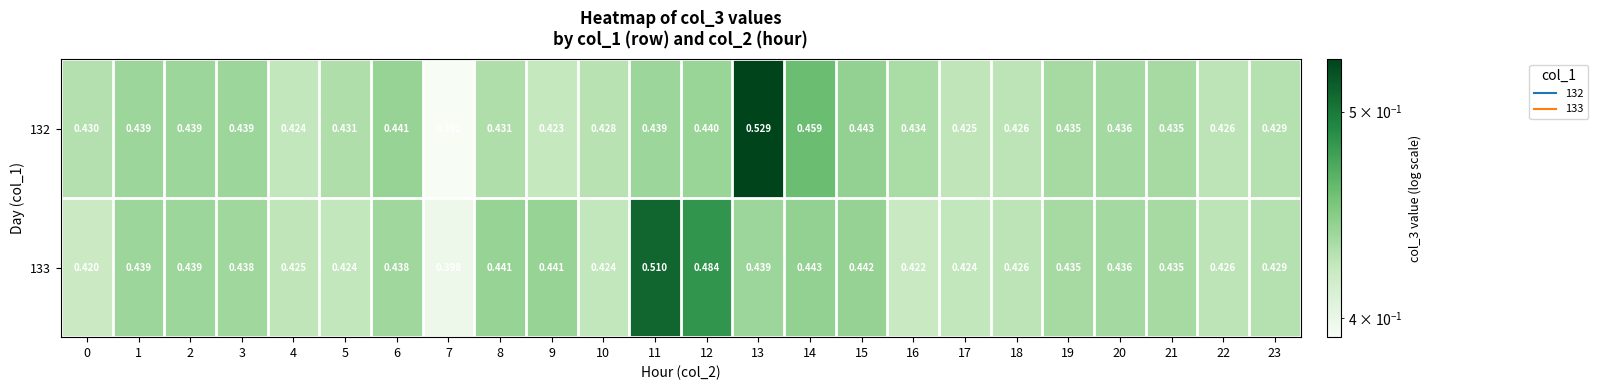

Is the value of 132 at 21 greater than the value of 133 at 6?

No